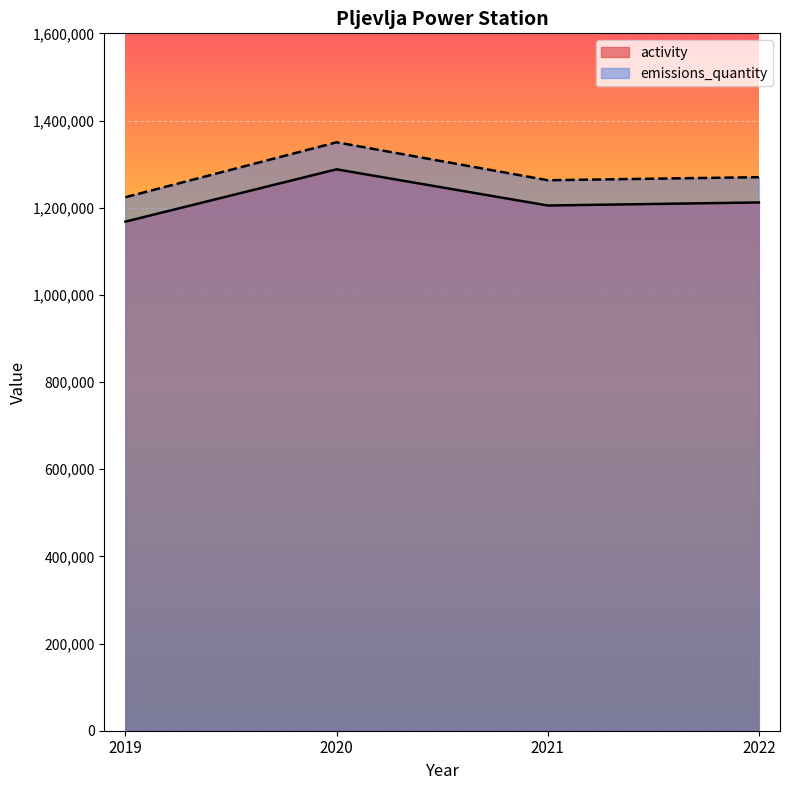

At how many categories does at least one series exceed 1238774?

3